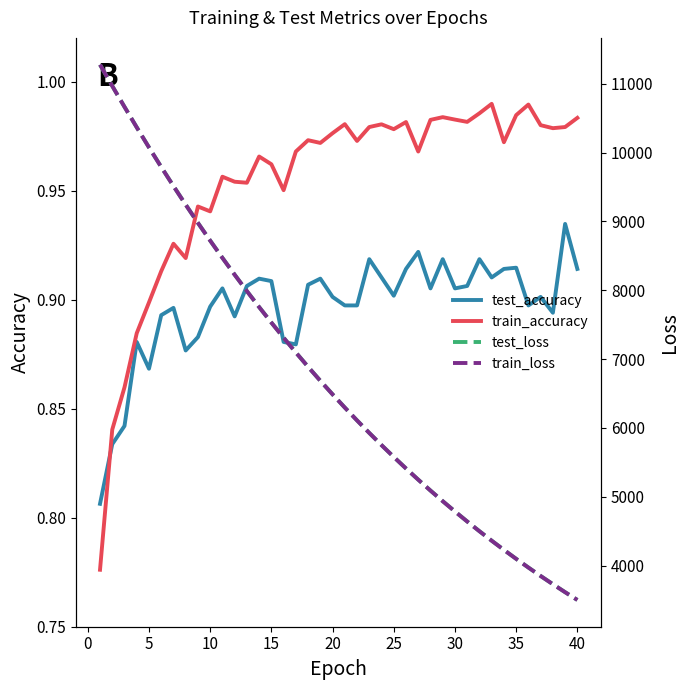

After their last crossing, which series has the higher values: train_accuracy or test_accuracy?

train_accuracy